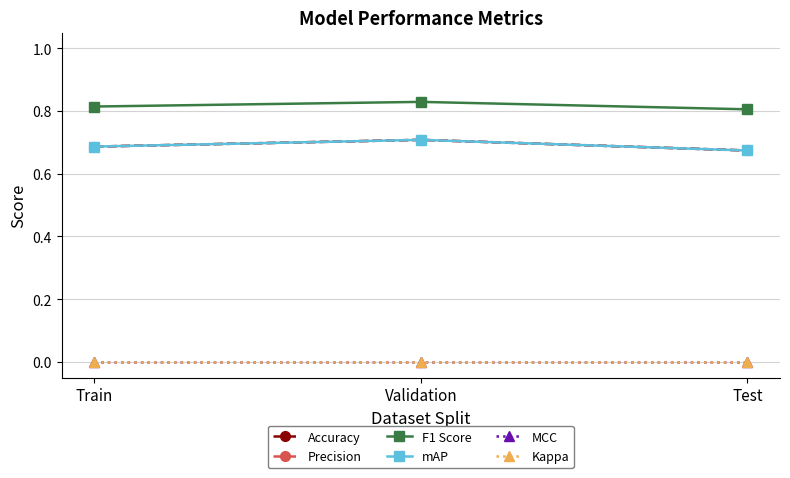

Does the chart have visible grid lines?

Yes